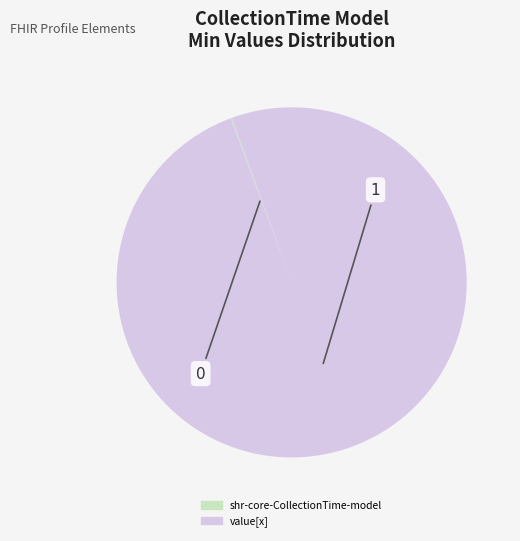

Is there any slice that represents more than half of the pie?

Yes